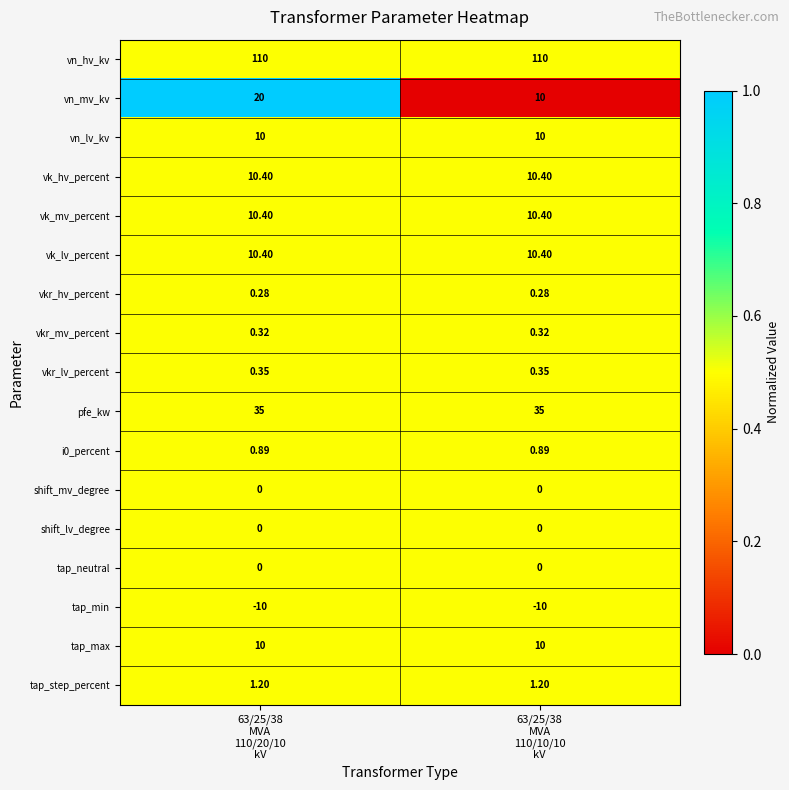

How many series are shown in this chart?

17